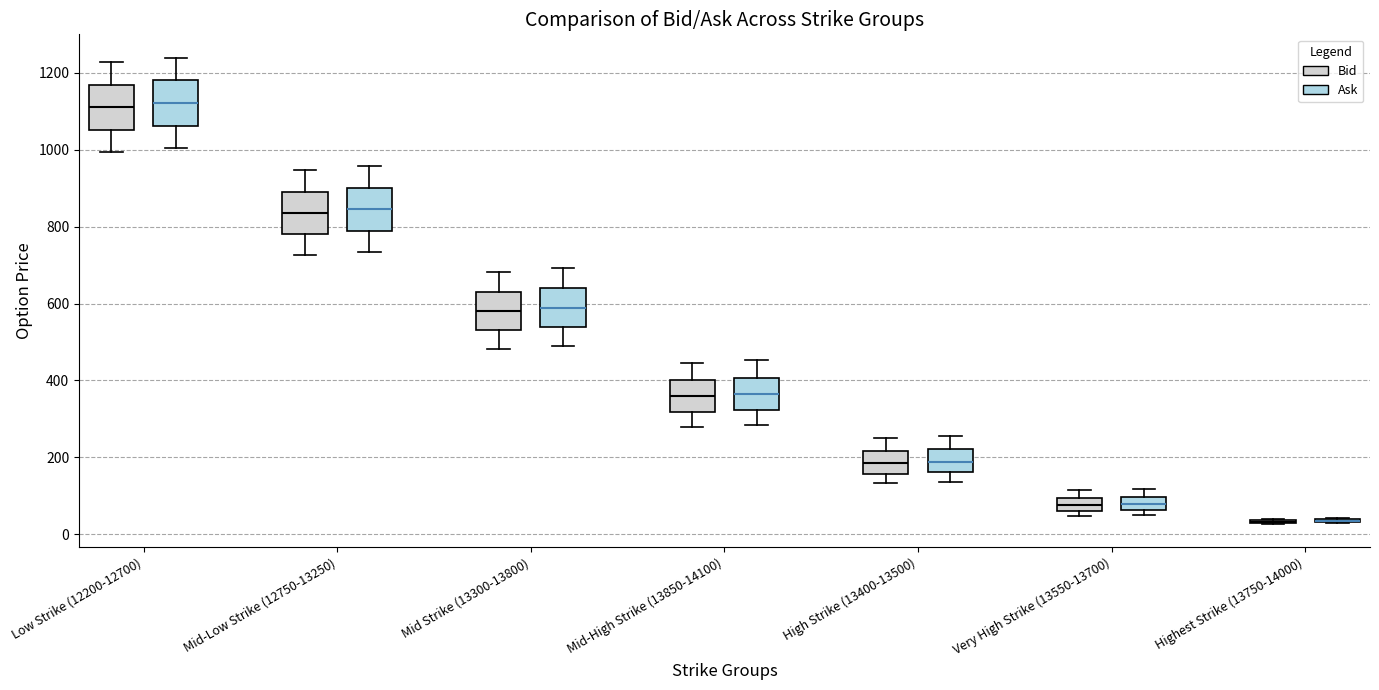

Reading left to right, transcribe this box plot: for each box, give where its median line is, the range the box spans, and where its two whiskers end, as read against the y-axis. The values are not printed on the chart, so give them approximately, as read against the axis.

Low Strike (12200-12700) (Bid): median 1120, box 1060 to 1160, whiskers 1000 to 1220
Low Strike (12200-12700) (Ask): median 1120, box 1060 to 1180, whiskers 1000 to 1240
Mid-Low Strike (12750-13250) (Bid): median 840, box 780 to 900, whiskers 720 to 940
Mid-Low Strike (12750-13250) (Ask): median 840, box 780 to 900, whiskers 740 to 960
Mid Strike (13300-13800) (Bid): median 580, box 540 to 640, whiskers 480 to 680
Mid Strike (13300-13800) (Ask): median 580, box 540 to 640, whiskers 500 to 700
Mid-High Strike (13850-14100) (Bid): median 360, box 320 to 400, whiskers 280 to 440
Mid-High Strike (13850-14100) (Ask): median 360, box 320 to 400, whiskers 280 to 460
High Strike (13400-13500) (Bid): median 180, box 160 to 220, whiskers 140 to 260
High Strike (13400-13500) (Ask): median 180, box 160 to 220, whiskers 140 to 260
Very High Strike (13550-13700) (Bid): median 80, box 60 to 100, whiskers 40 to 120
Very High Strike (13550-13700) (Ask): median 80, box 60 to 100, whiskers 60 (just below the box's lower edge) to 120
Highest Strike (13750-14000) (Bid): box collapsed to a line at 40, whiskers 20 to 40
Highest Strike (13750-14000) (Ask): box collapsed to a line at 40, whiskers 20 to 40